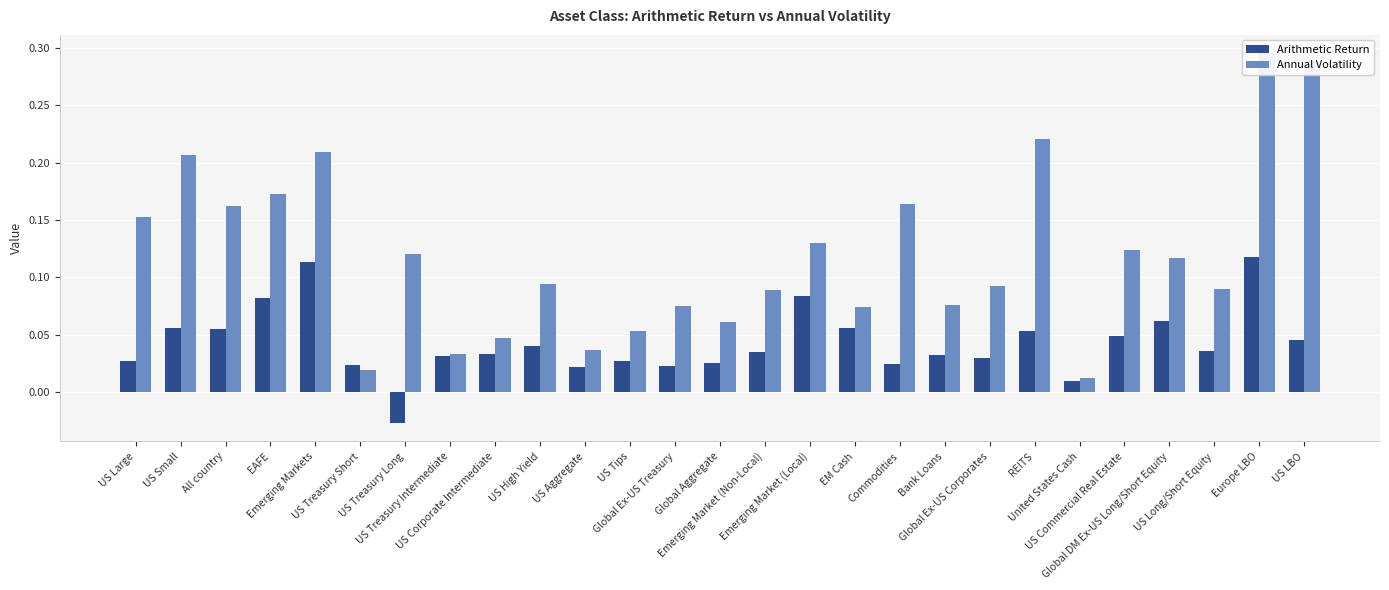

What is the maximum value shown in the chart?

0.3